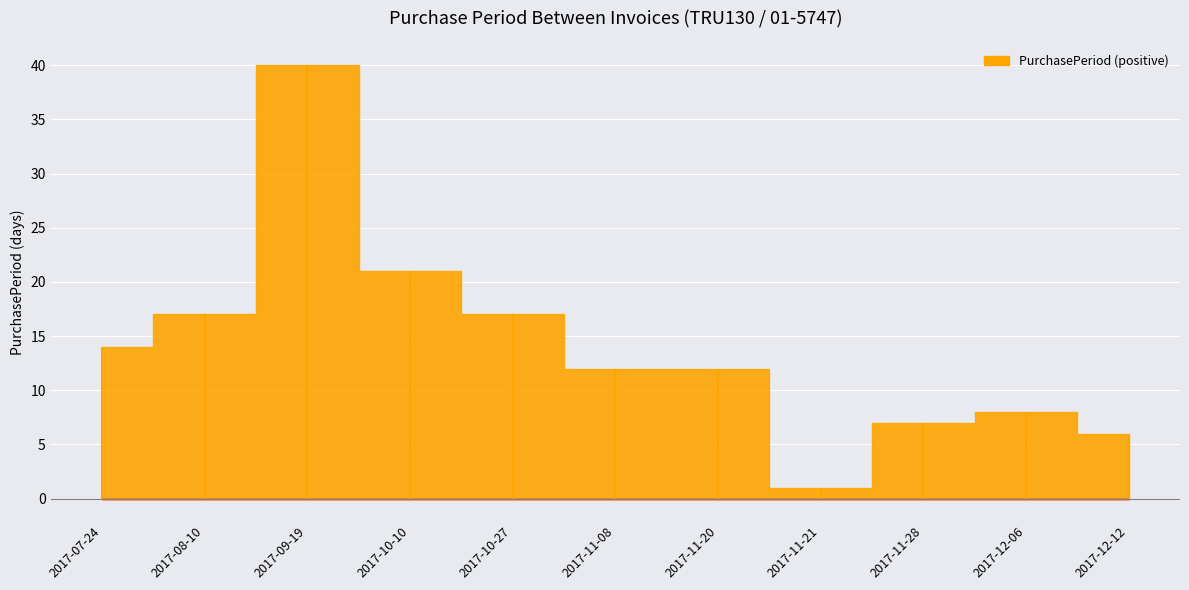

Rank the categories by value from highest to lowest.

2017-09-19, 2017-10-10, 2017-08-10, 2017-10-27, 2017-07-24, 2017-11-08, 2017-11-20, 2017-12-06, 2017-11-28, 2017-12-12, 2017-11-21